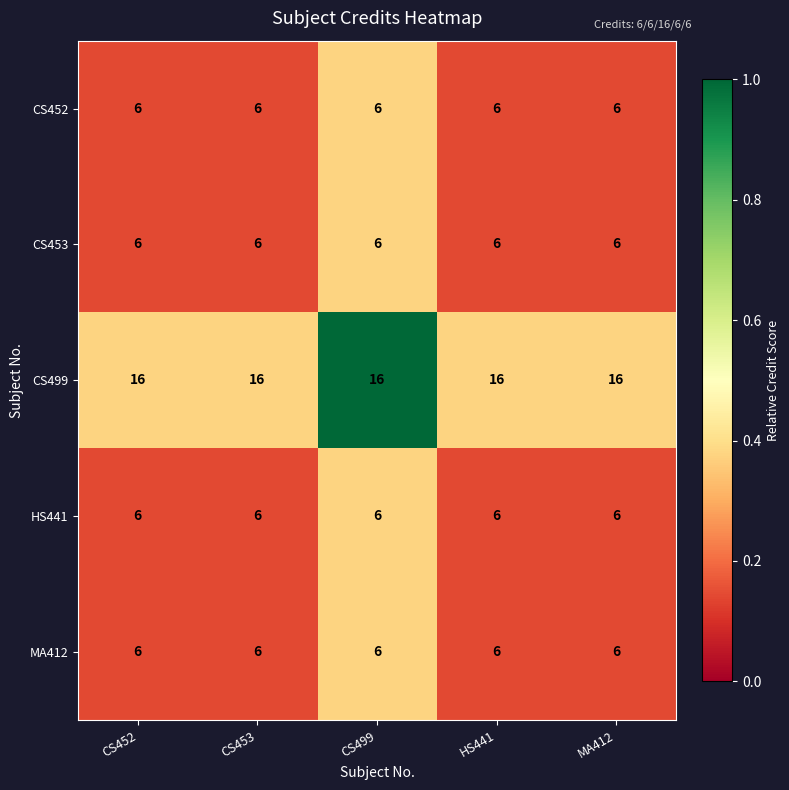

The value of HS441 at CS453 is 6. True or false?

True